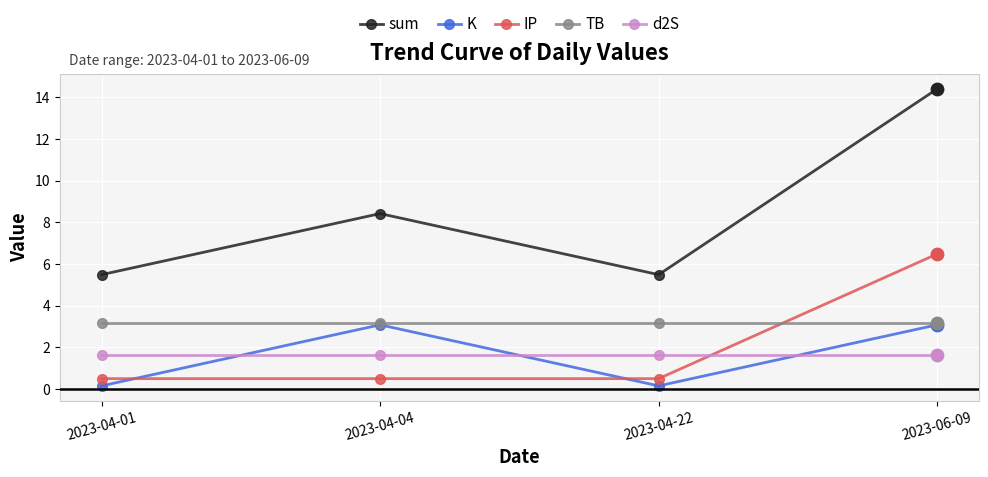

Is the value of sum at 2023-04-04 greater than the value of IP at 2023-04-01?

Yes